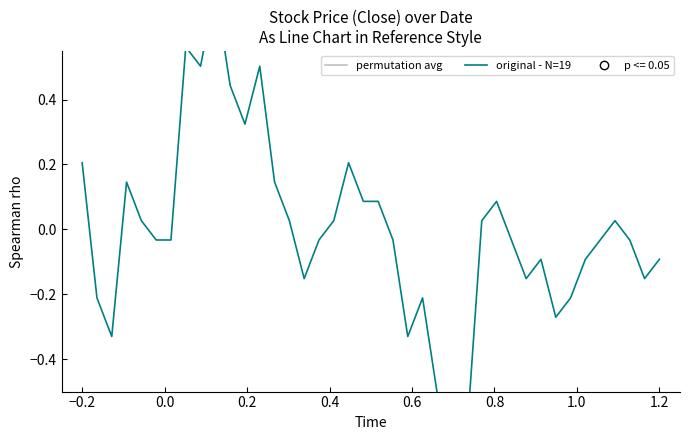

Which series reaches the minimum Y coordinate?

original - N=19